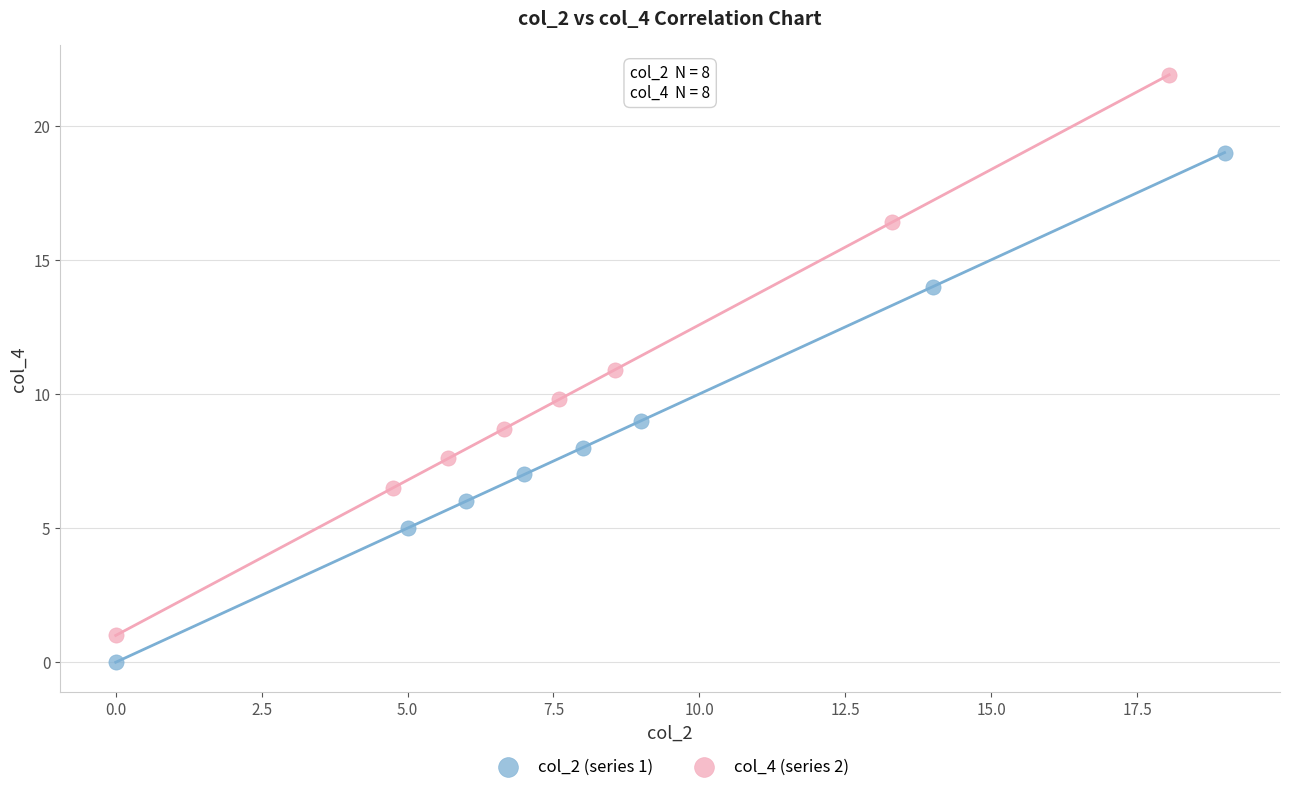

Which series contains the highest Y value?

col_4 (series 2)